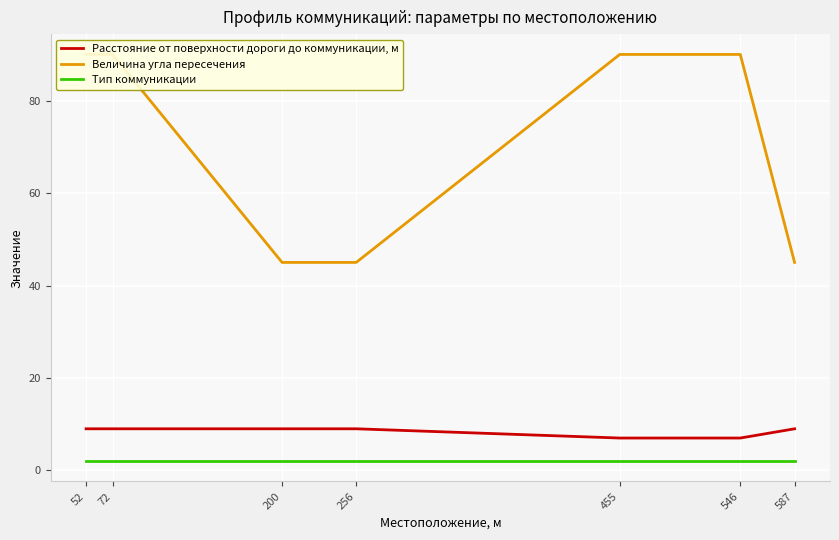

True or false: Величина угла пересечения and Расстояние от поверхности дороги до коммуникации, м cross at least once.

False